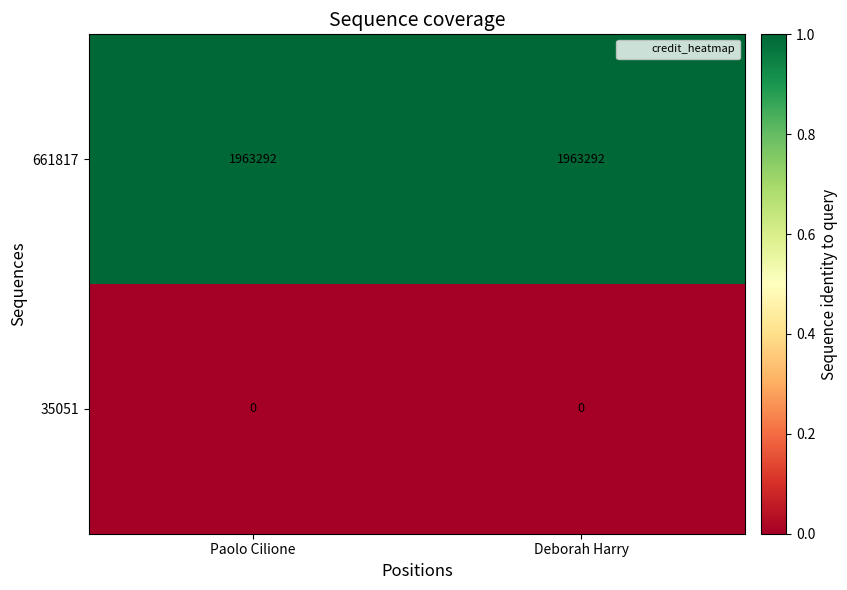

What is the difference between the highest and lowest values at Deborah Harry?

1963292